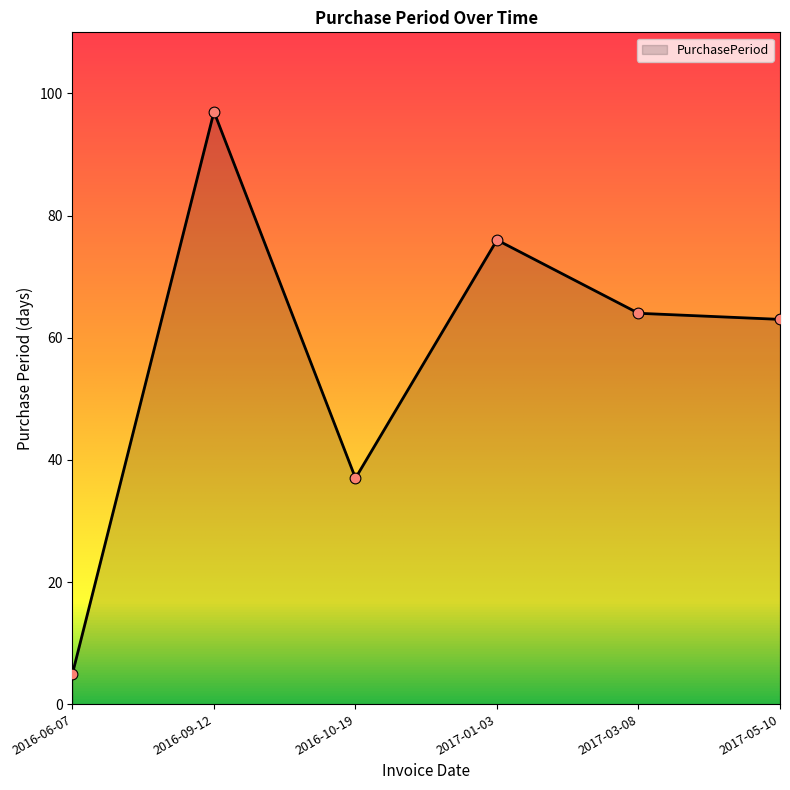

Which has a higher value, 2016-06-07 or 2017-03-08?

2017-03-08